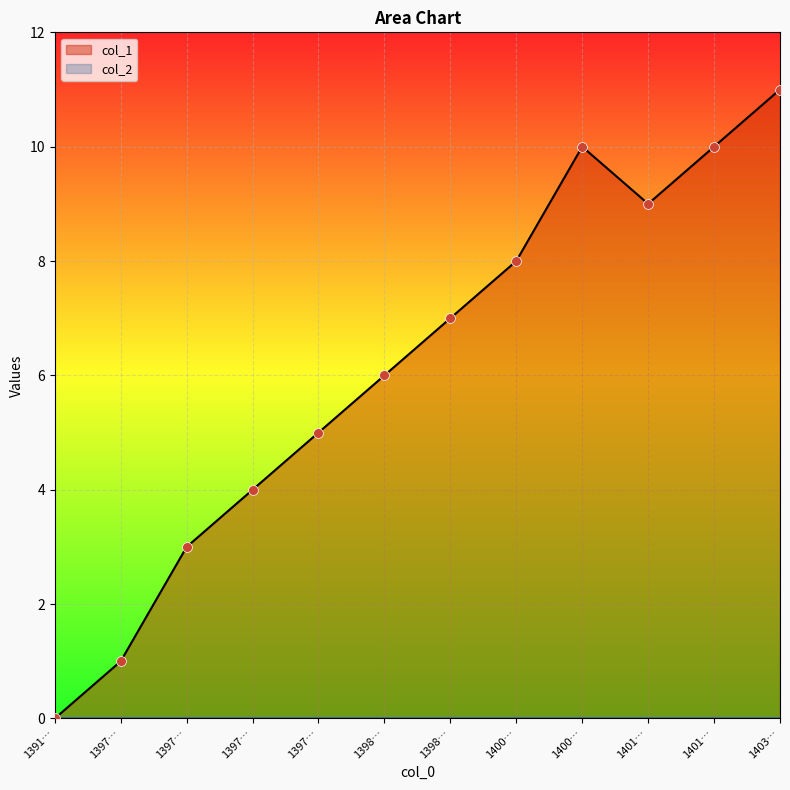

What is the ratio of the value at 1403… to the value at 1401…?

1.1